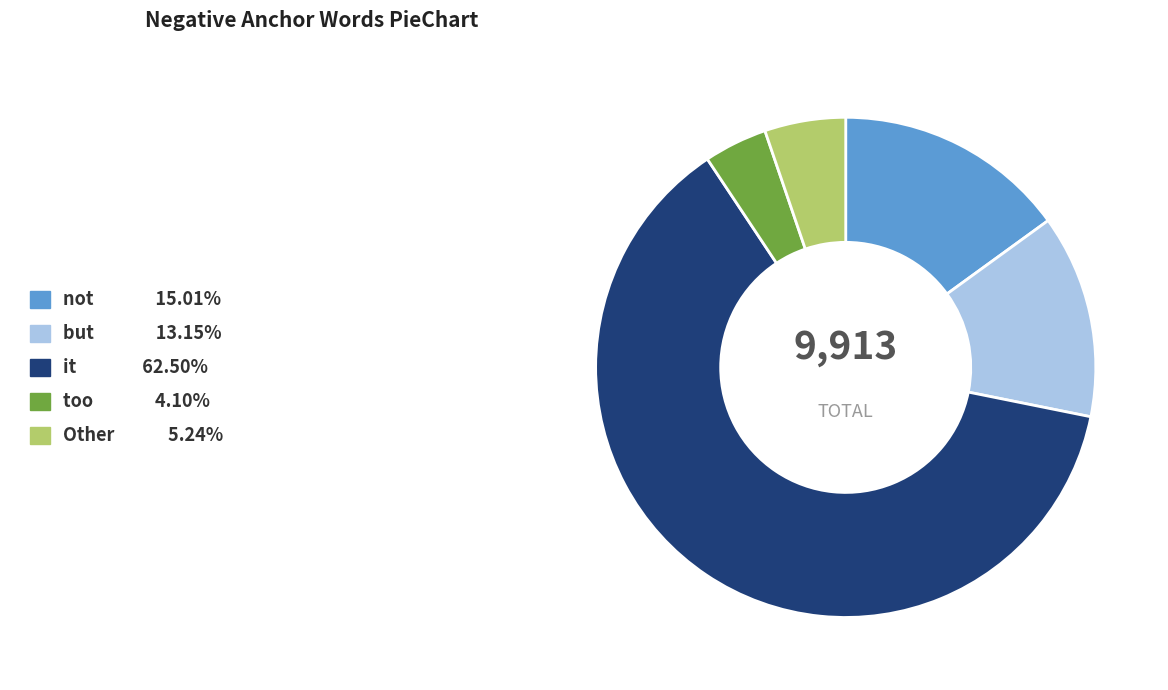

How many slices are in this pie chart?

5